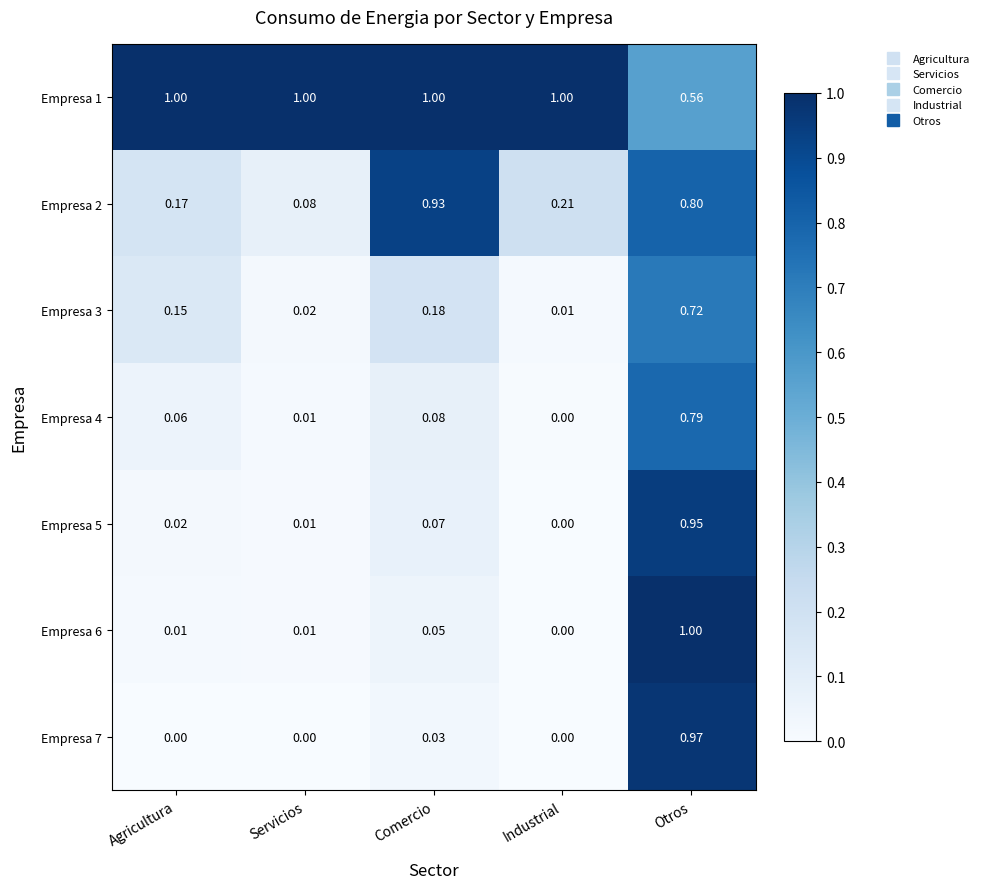

At which category is the sum across all series the highest?

Otros